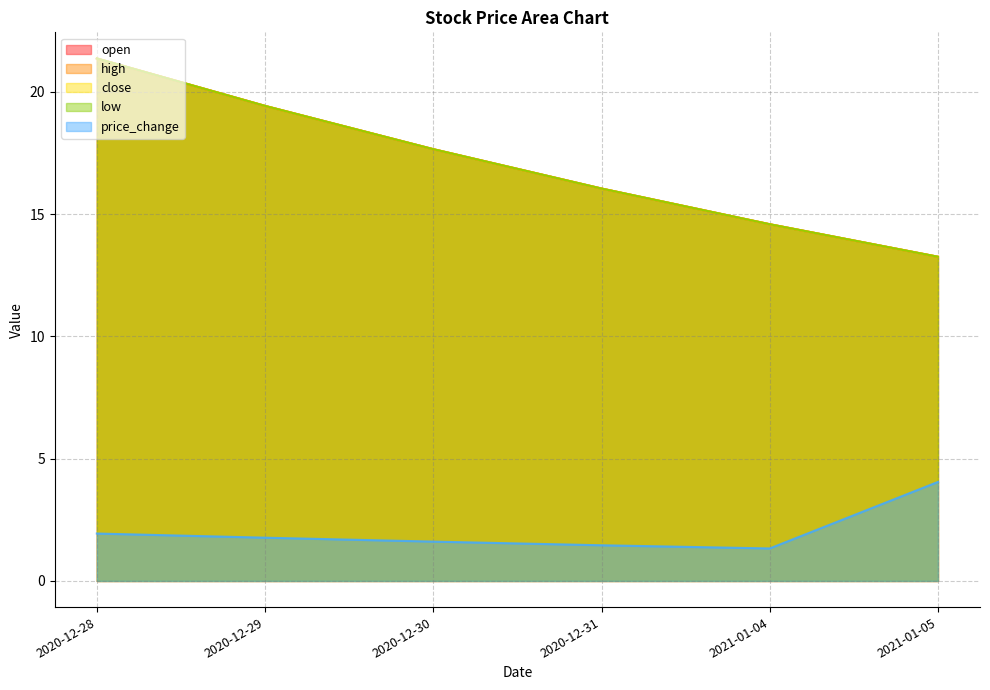

What is the spread (max minus min) of values at 2020-12-31?

14.6